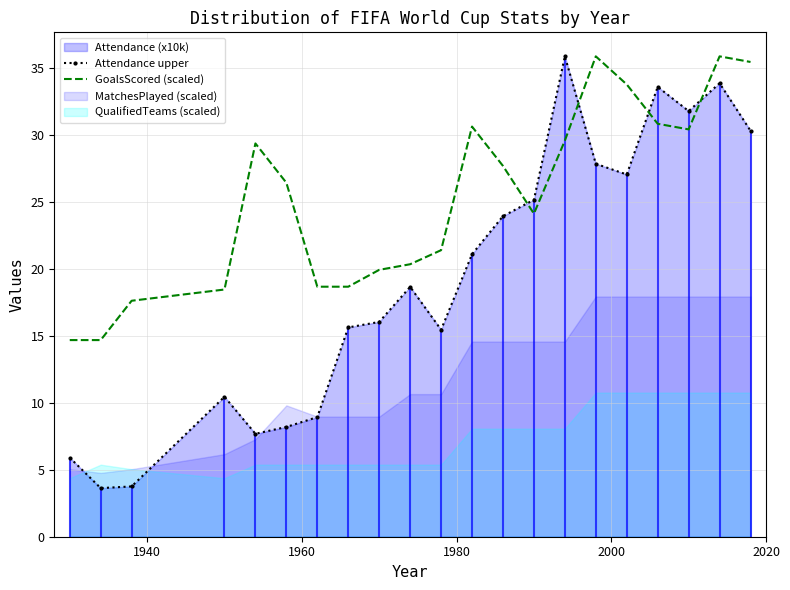

What is the highest value of the Attendance upper series?

35.9